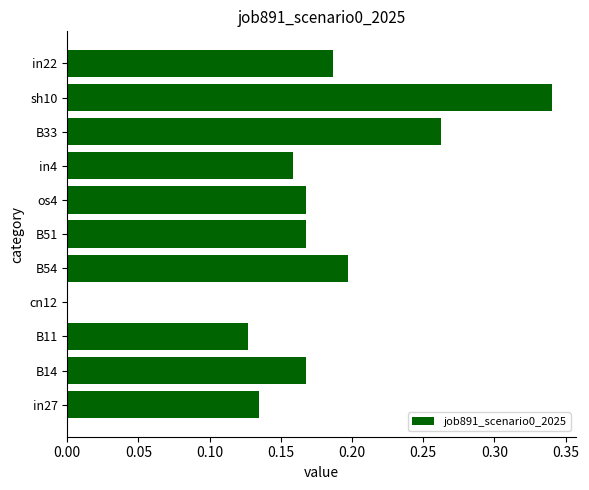

The value at in4 is 0.2. True or false?

True